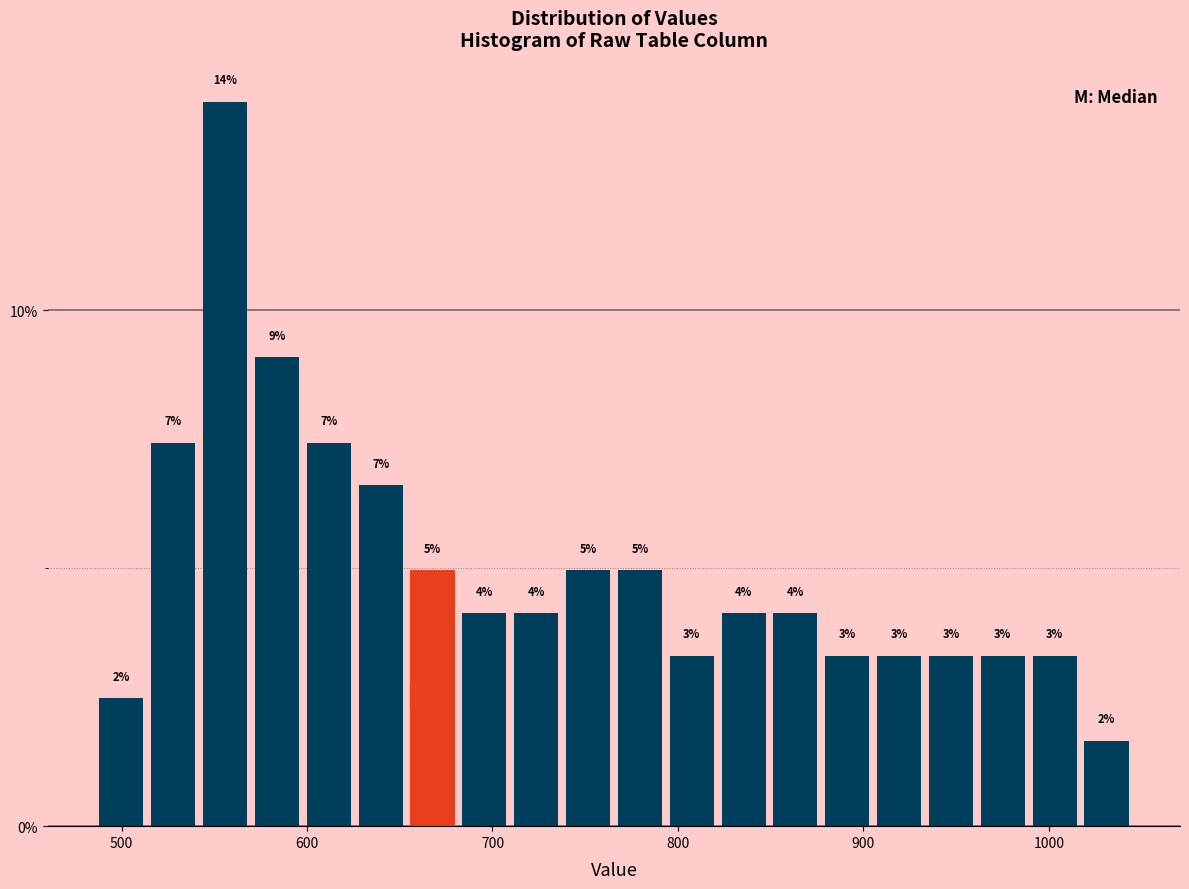

Around what value on the x-axis is the tallest bar? Give the approximate position of its centre, as read against the axis.

560